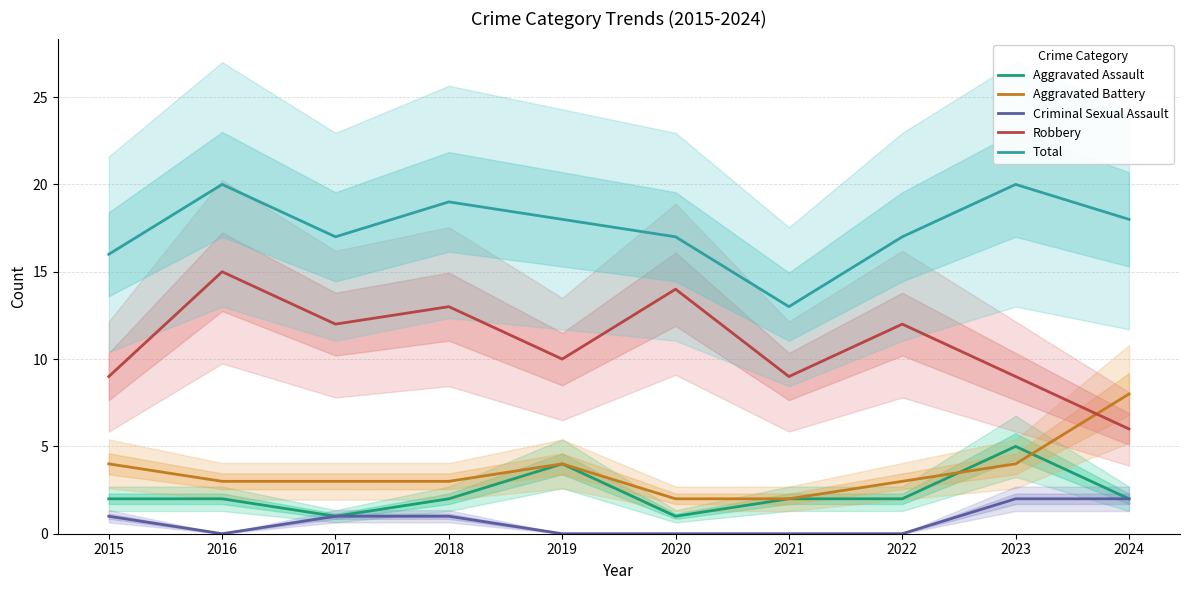

Between 2023 and 2022, which is larger?

2023